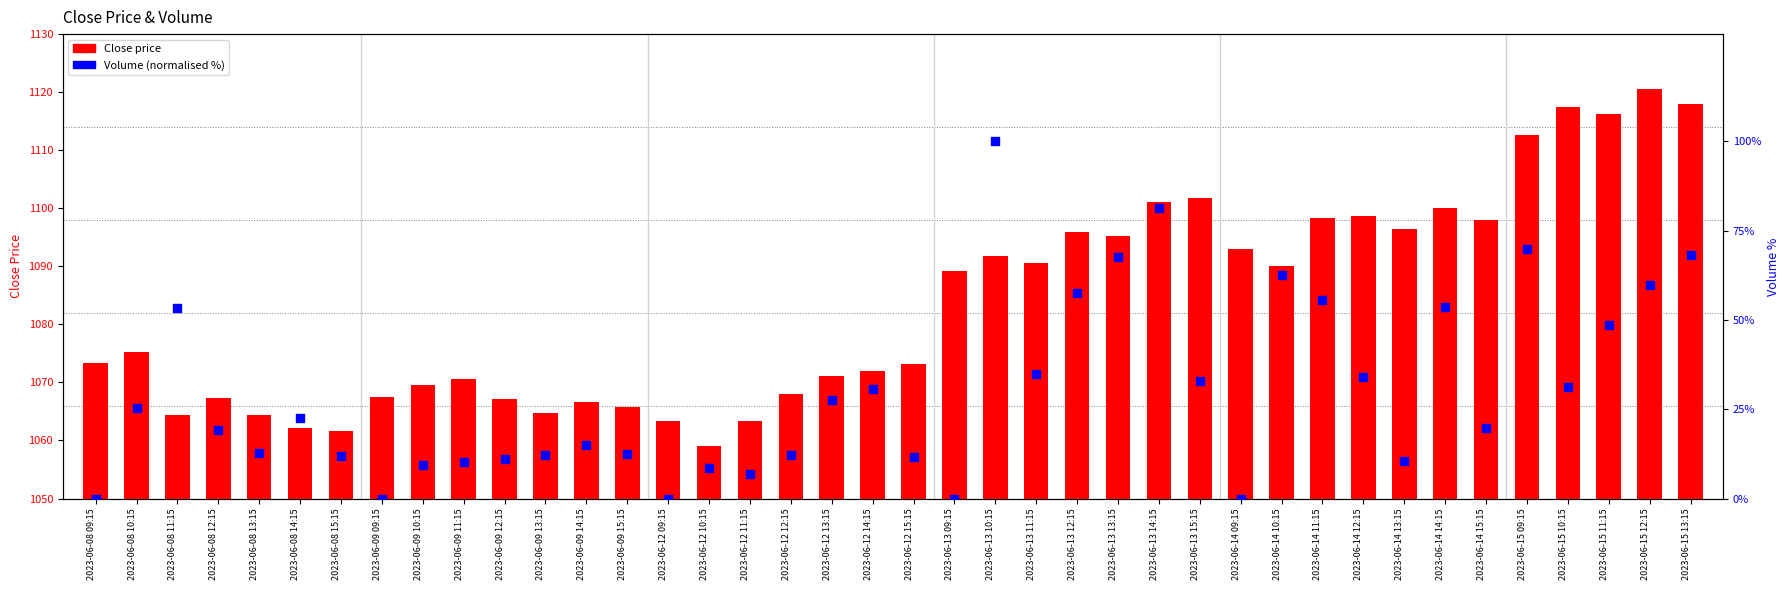

At how many categories does at least one series exceed 145?

40